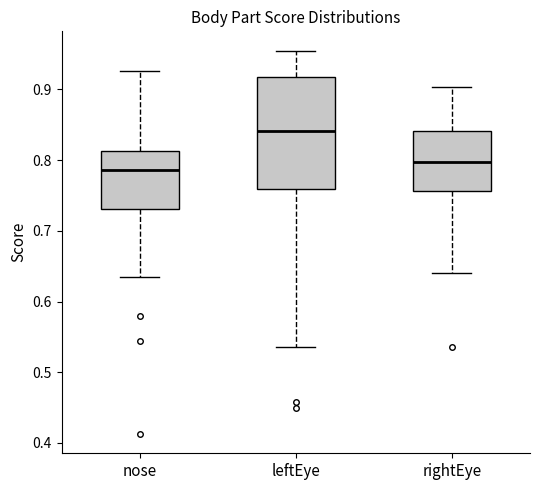

Where does the median line of the box for leftEye sit on the y-axis? The values are not printed on the chart, so give them approximately, as read against the axis.

0.84